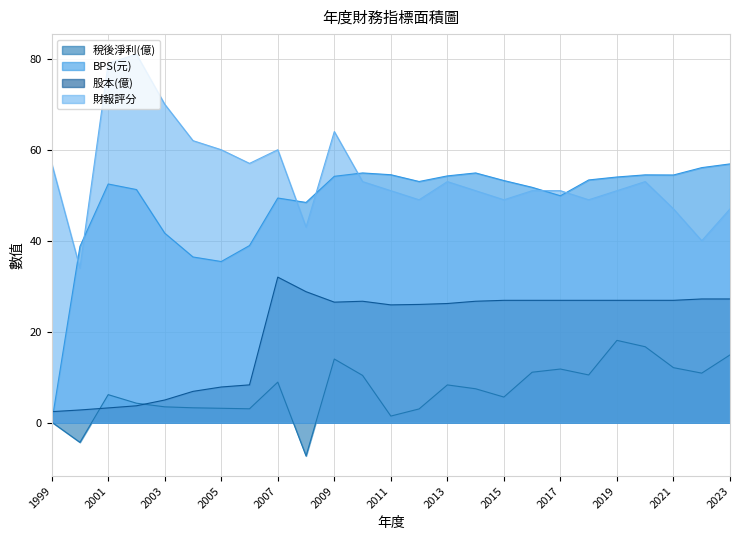

Which series has the widest spread of values?

BPS(元)